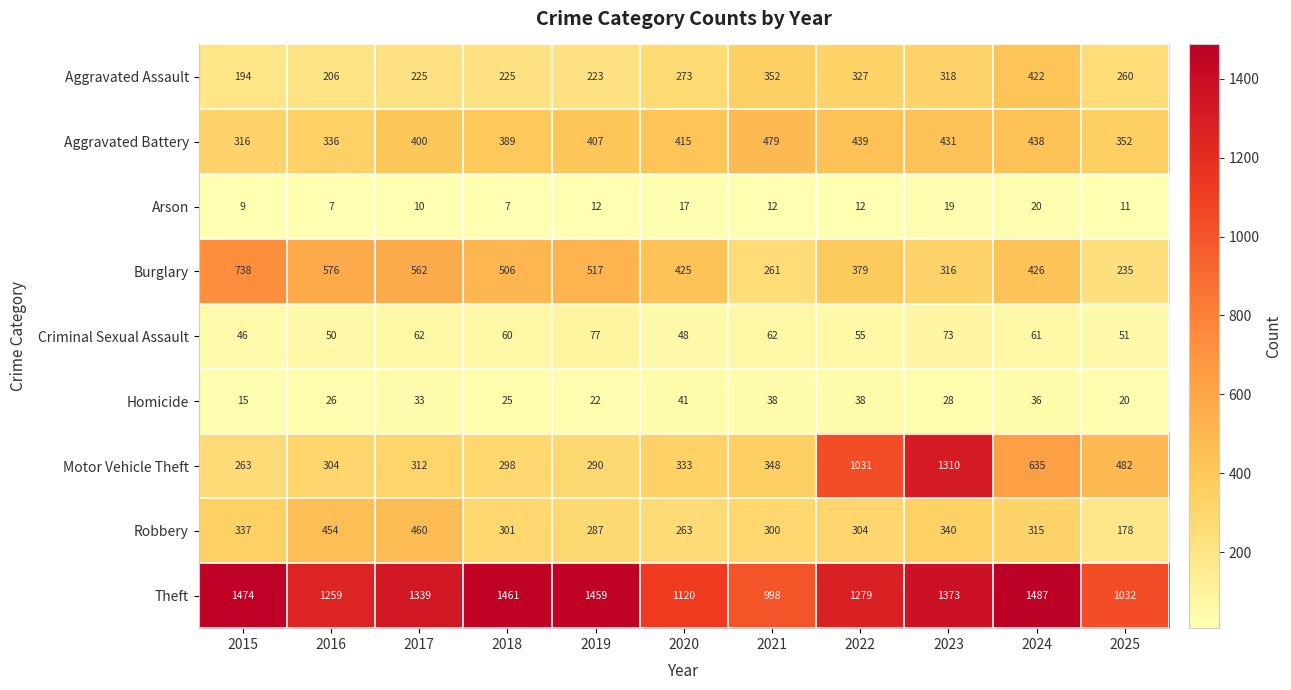

At how many categories does at least one series exceed 544?

11